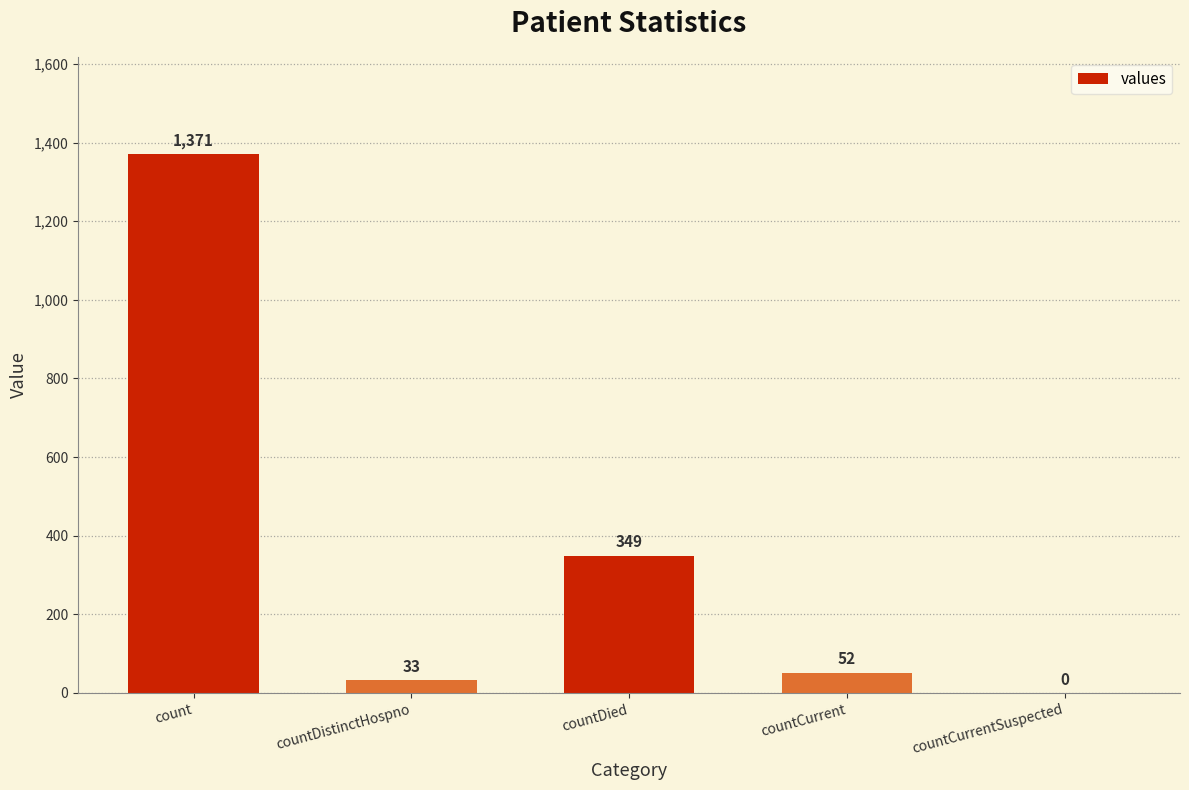

How many series are shown in this chart?

1